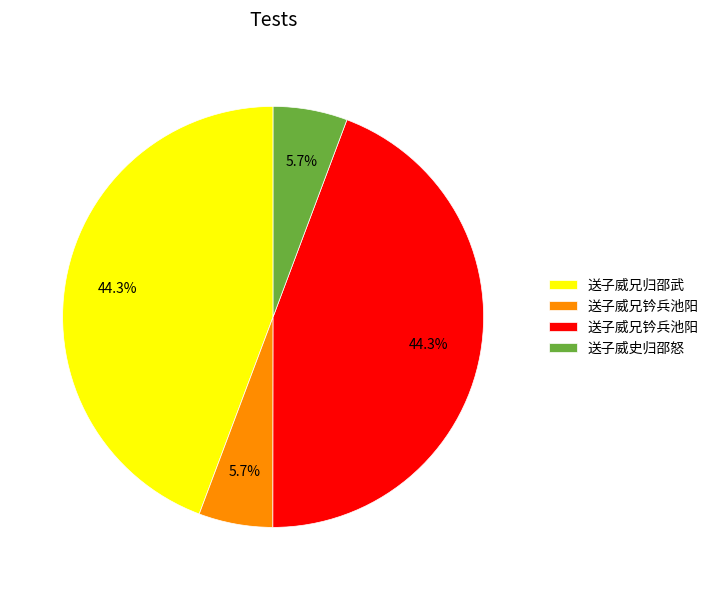

Is there a majority slice in this chart?

No